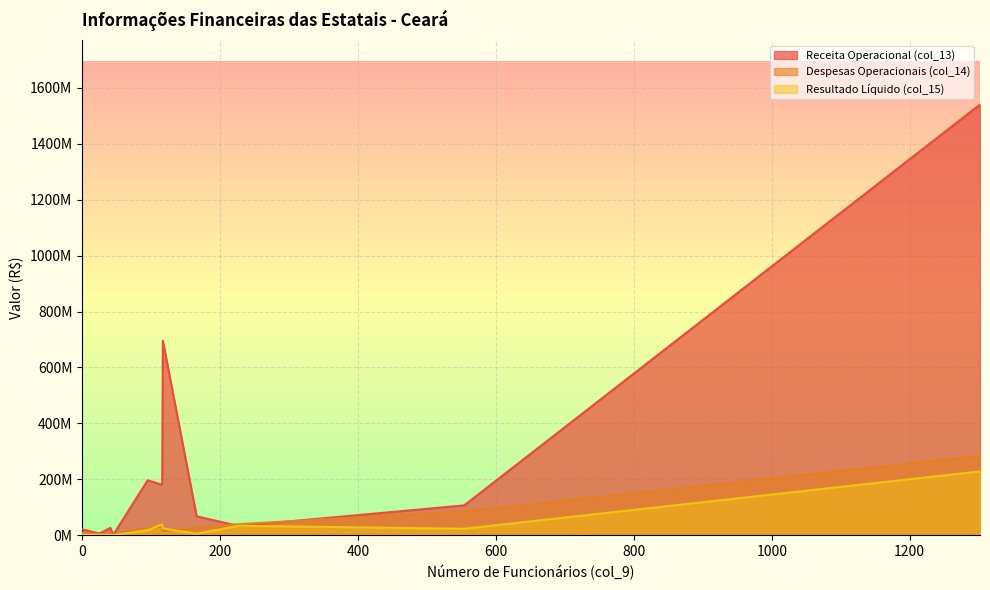

At which category is the sum across all series the highest?

1302